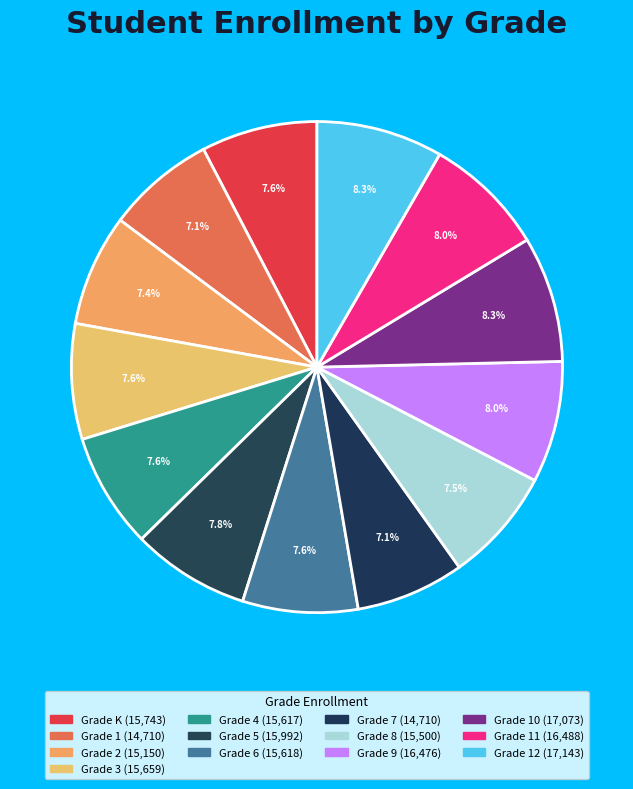

To the nearest percent, what is the difference between the largest and smallest slice percentages?

1%